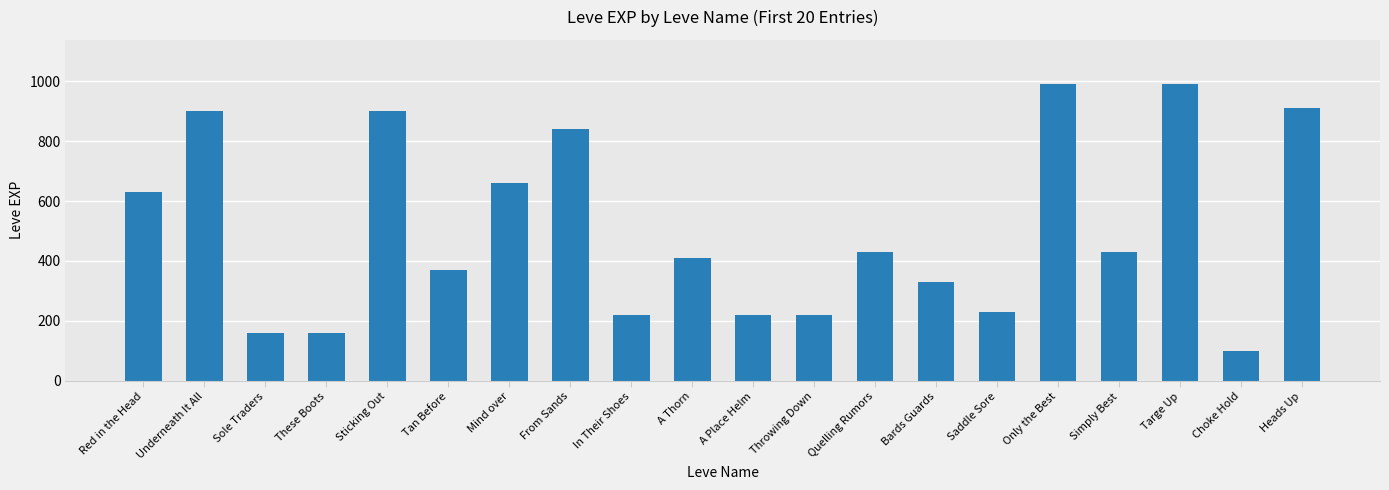

What is the approximate value at Targe Up?

990